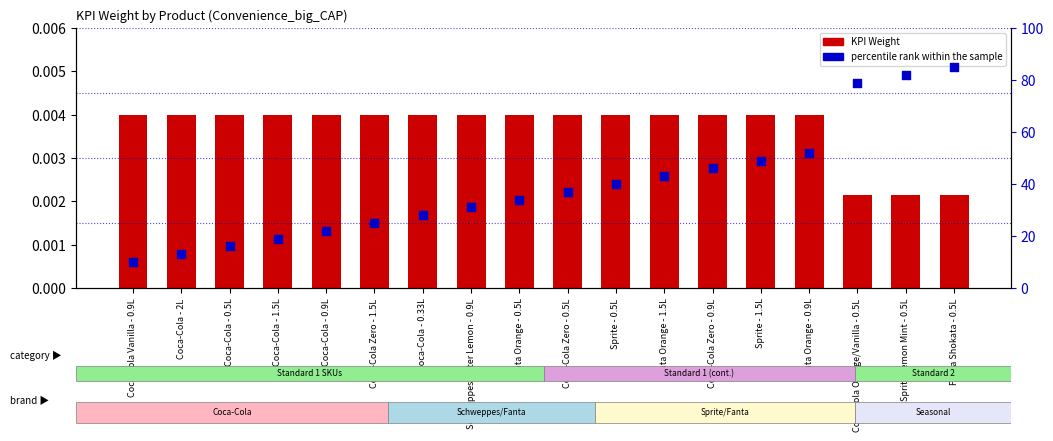

Which series has the widest spread of Y values?

percentile rank within the sample